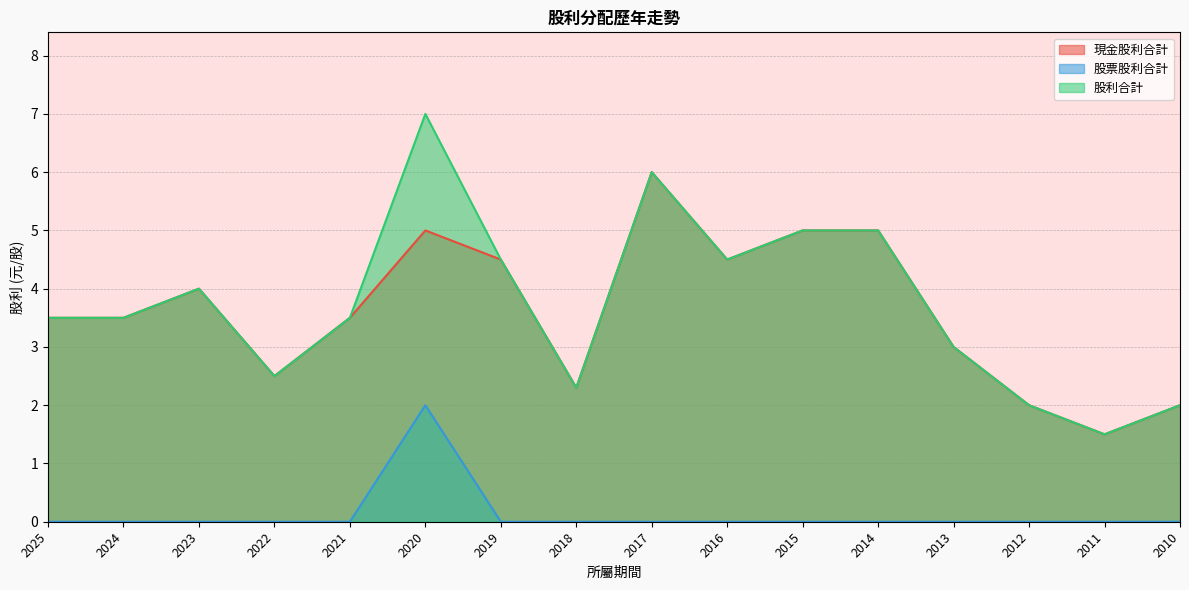

Reading left to right, transcribe all the data shown in this chart.

現金股利合計: 2025=3.5	2024=3.5	2023=4.0	2022=2.5	2021=3.5	2020=5.0	2019=4.5	2018=2.3	2017=6.0	2016=4.5	2015=5.0	2014=5.0	2013=3.0	2012=2.0	2011=1.5	2010=2.0
股票股利合計: 2025=0.0	2024=0.0	2023=0.0	2022=0.0	2021=0.0	2020=2.0	2019=0.0	2018=0.0	2017=0.0	2016=0.0	2015=0.0	2014=0.0	2013=0.0	2012=0.0	2011=0.0	2010=0.0
股利合計: 2025=3.5	2024=3.5	2023=4.0	2022=2.5	2021=3.5	2020=7.0	2019=4.5	2018=2.3	2017=6.0	2016=4.5	2015=5.0	2014=5.0	2013=3.0	2012=2.0	2011=1.5	2010=2.0